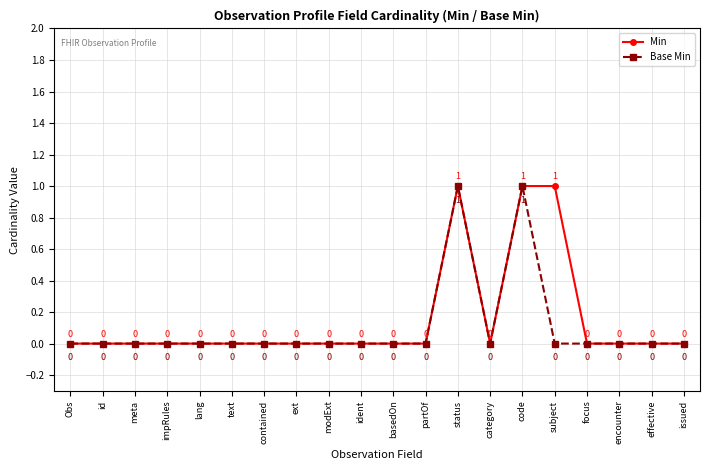

What is the maximum value shown in the chart?

1